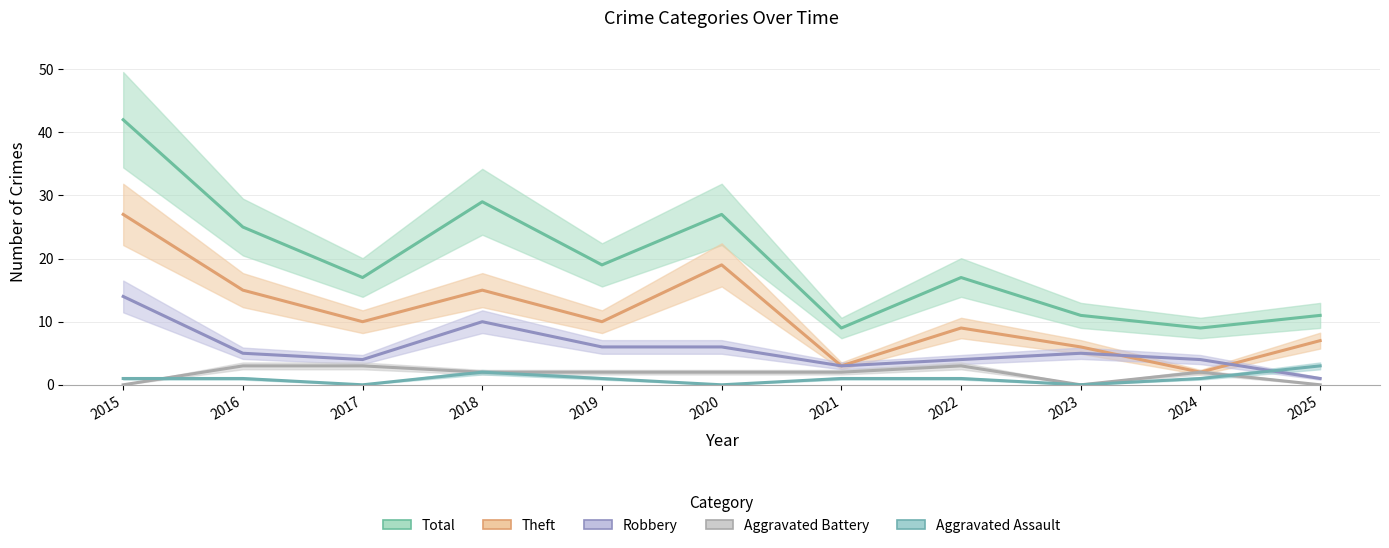

At how many categories does at least one series exceed 38?

1